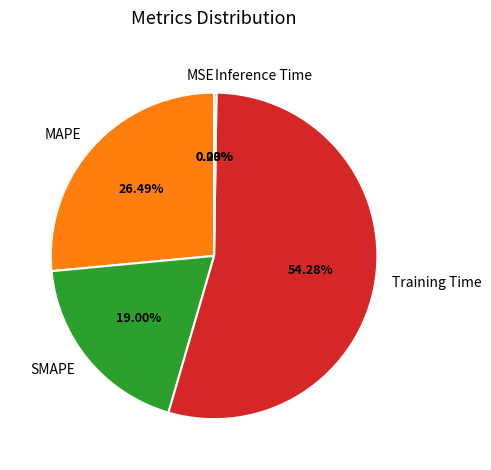

Is Training Time the majority of the pie?

Yes